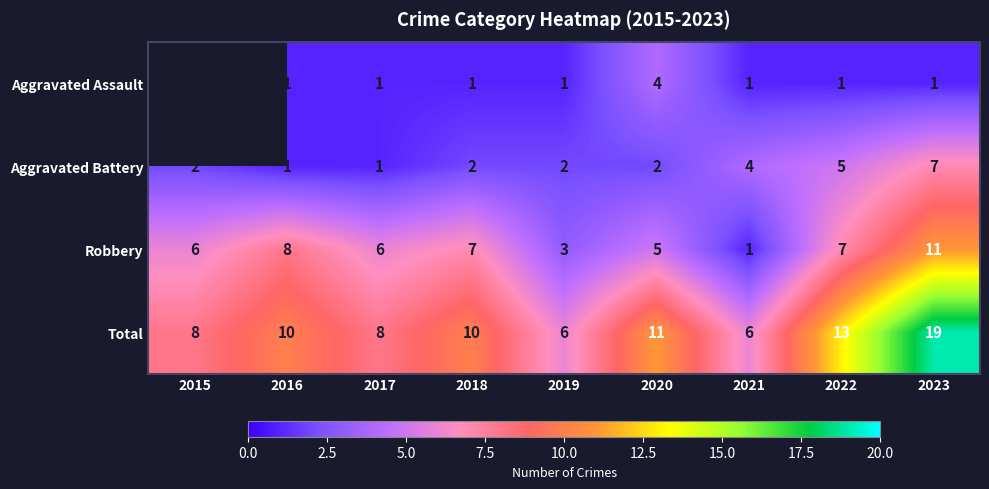

What value does the Aggravated Battery series have at 2016?

1.0